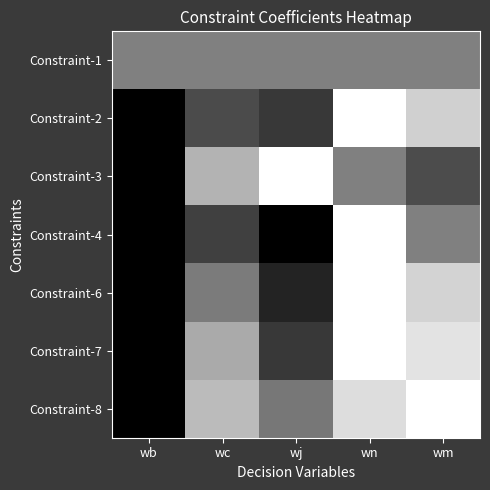

Reading right to left, extract all data points from this chart.

Constraint-1: wm=0.5	wn=0.5	wj=0.5	wc=0.5	wb=0.5
Constraint-2: wm=0.8	wn=1.0	wj=0.2	wc=0.3	wb=0.0
Constraint-3: wm=0.3	wn=0.5	wj=1.0	wc=0.7	wb=0.0
Constraint-4: wm=0.5	wn=1.0	wj=0.0	wc=0.2	wb=0.0
Constraint-6: wm=0.8	wn=1.0	wj=0.1	wc=0.5	wb=0.0
Constraint-7: wm=0.9	wn=1.0	wj=0.2	wc=0.7	wb=0.0
Constraint-8: wm=1.0	wn=0.9	wj=0.5	wc=0.7	wb=0.0